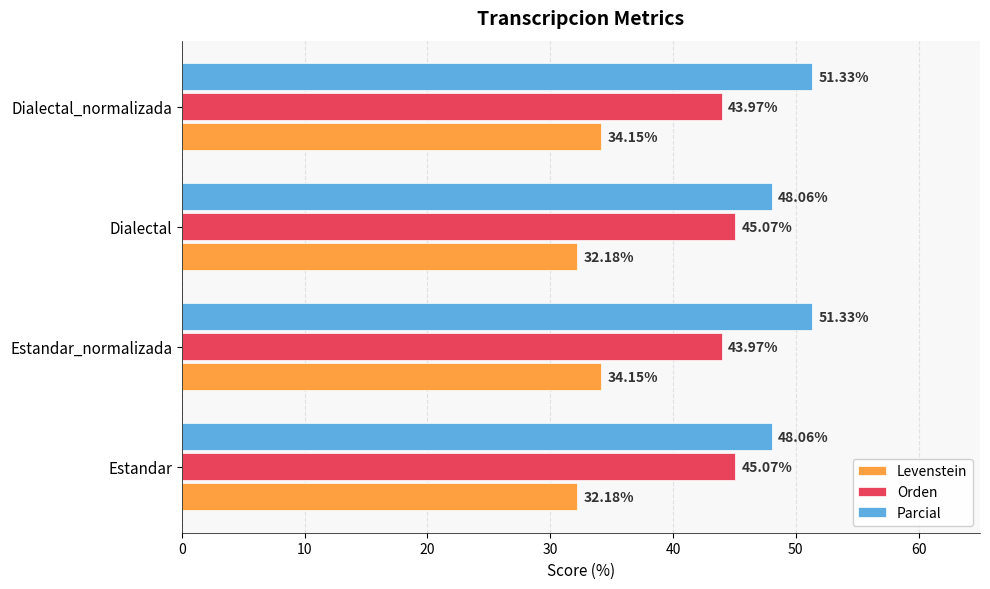

Which series has the largest total across all categories?

Parcial